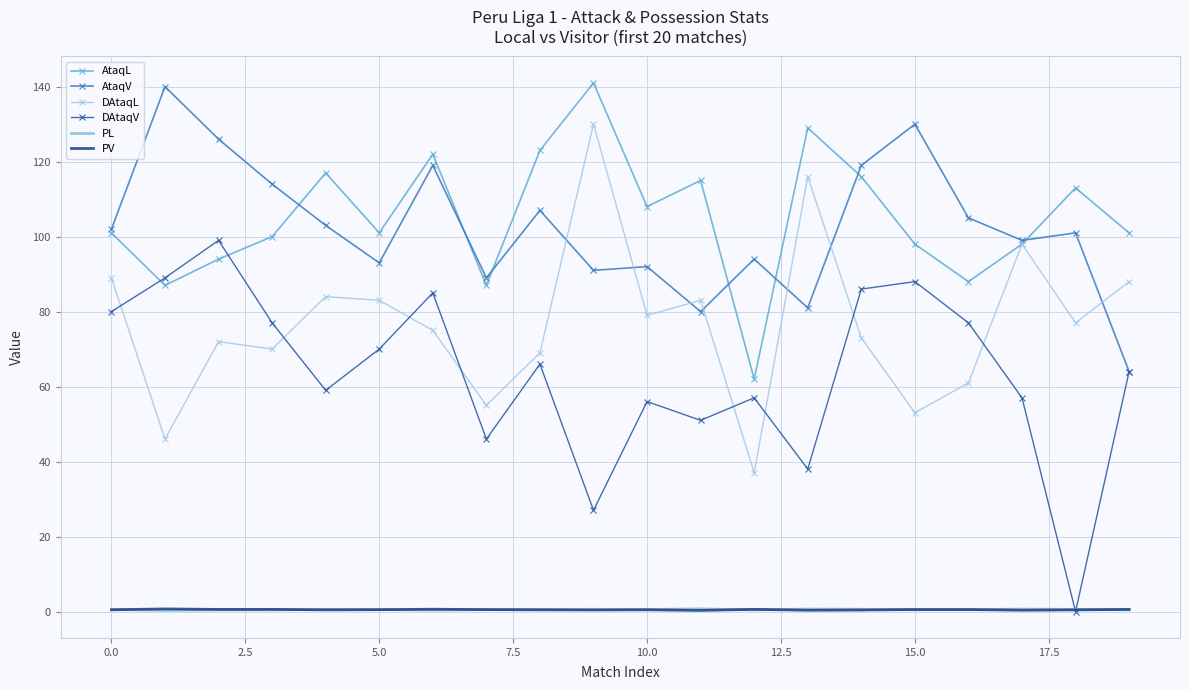

True or false: AtaqL and PV intersect in this chart.

False